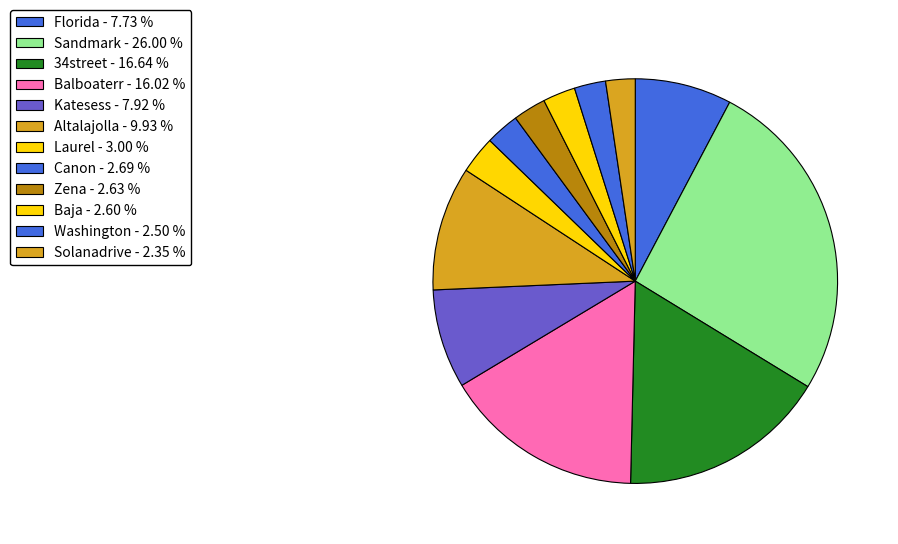

Between Balboaterr and Altalajolla, which is larger?

Balboaterr